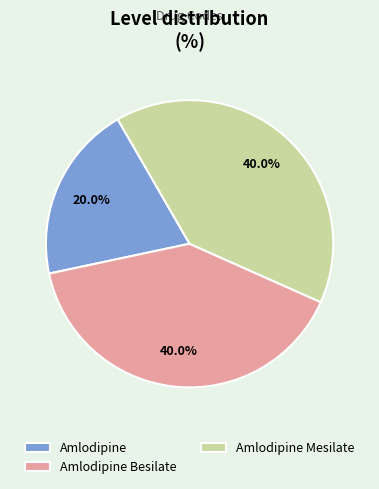

Do Amlodipine Mesilate and Amlodipine Besilate together represent more than half of the pie?

Yes